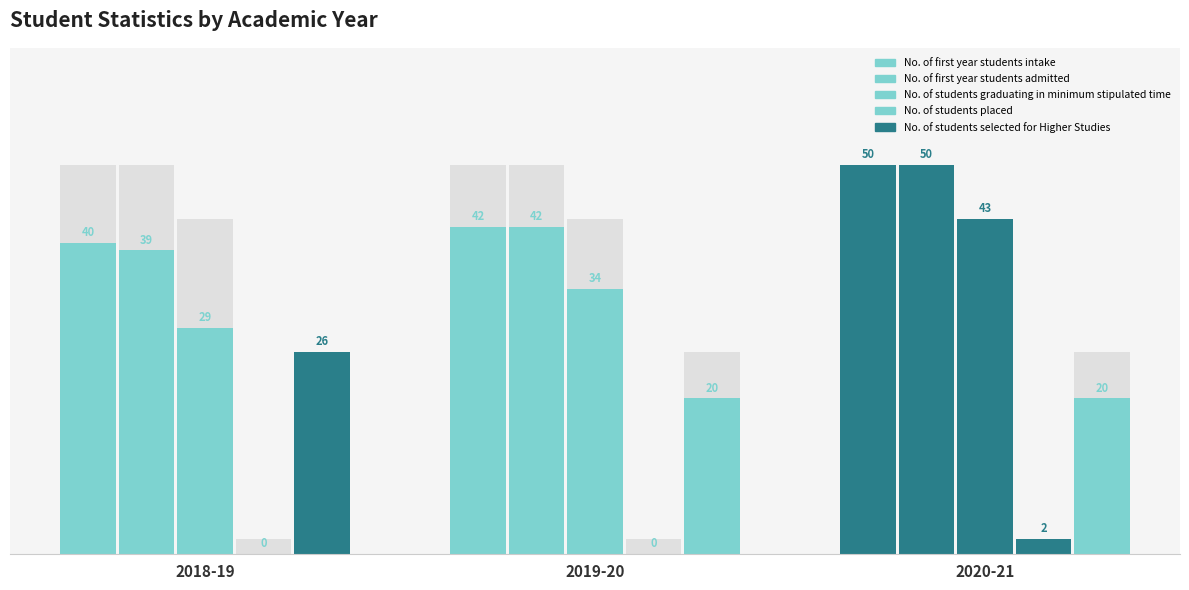

What is the label of the 1st bar from the right?

2020-21